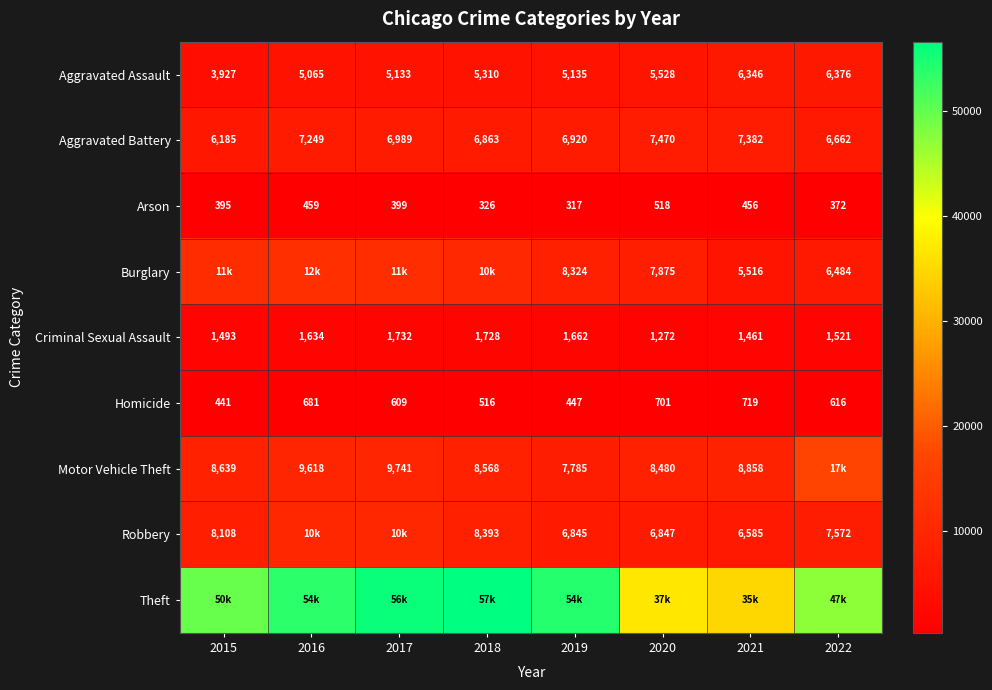

What is the total value across all series at 2017?

101878